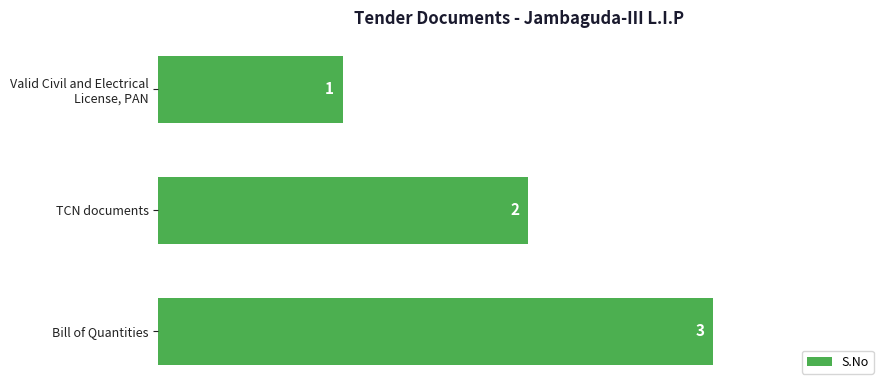

The chart shows a value of 2 at TCN documents. True or false?

True